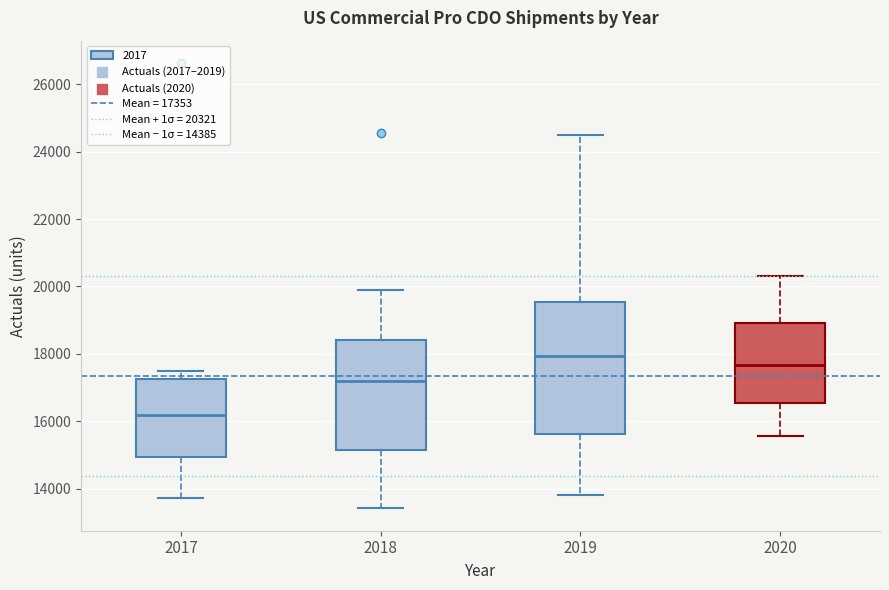

Reading left to right, transcribe this box plot: for each box, give where its median line is, the range the box spans, and where its two whiskers end, as read against the y-axis. The values are not printed on the chart, so give them approximately, as read against the axis.

2017: median 16200, box 15000 to 17200, whiskers 13800 to 17600
2018: median 17200, box 15200 to 18400, whiskers 13400 to 20000
2019: median 18000, box 15600 to 19600, whiskers 13800 to 24600
2020: median 17600, box 16600 to 19000, whiskers 15600 to 20200